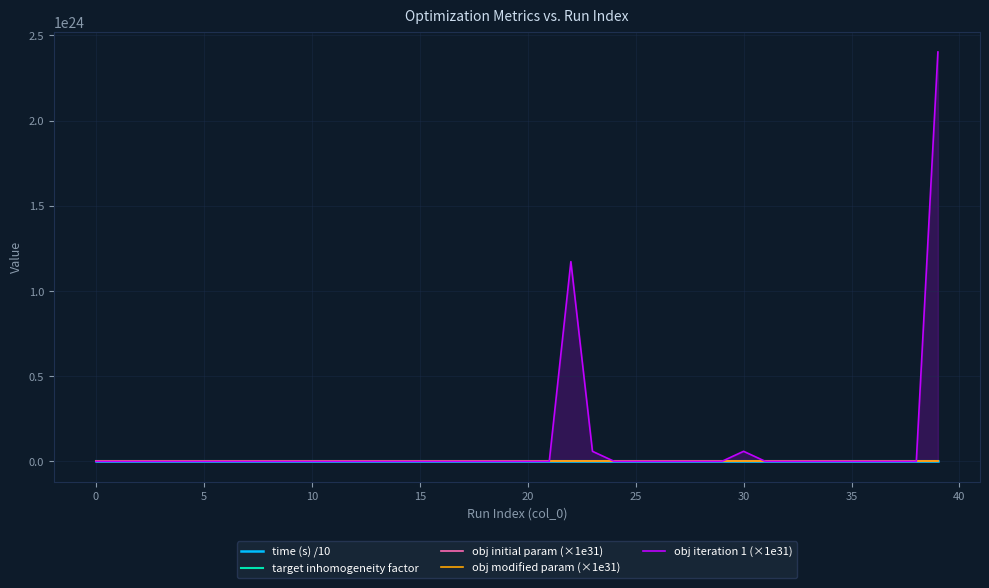

Rank the series by their maximum value, from lowest to highest.

obj initial param (×1e31), obj modified param (×1e31), target inhomogeneity factor, time (s) /10, obj iteration 1 (×1e31)